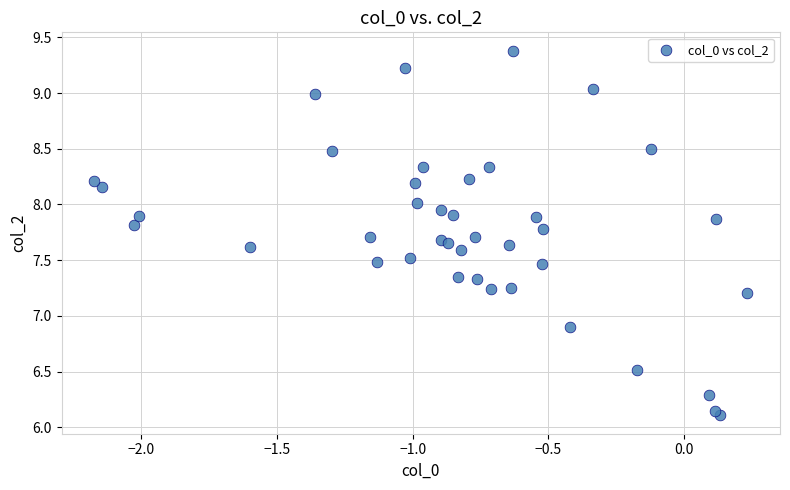

What Y value in the scatter plot is closest to 7?

6.9